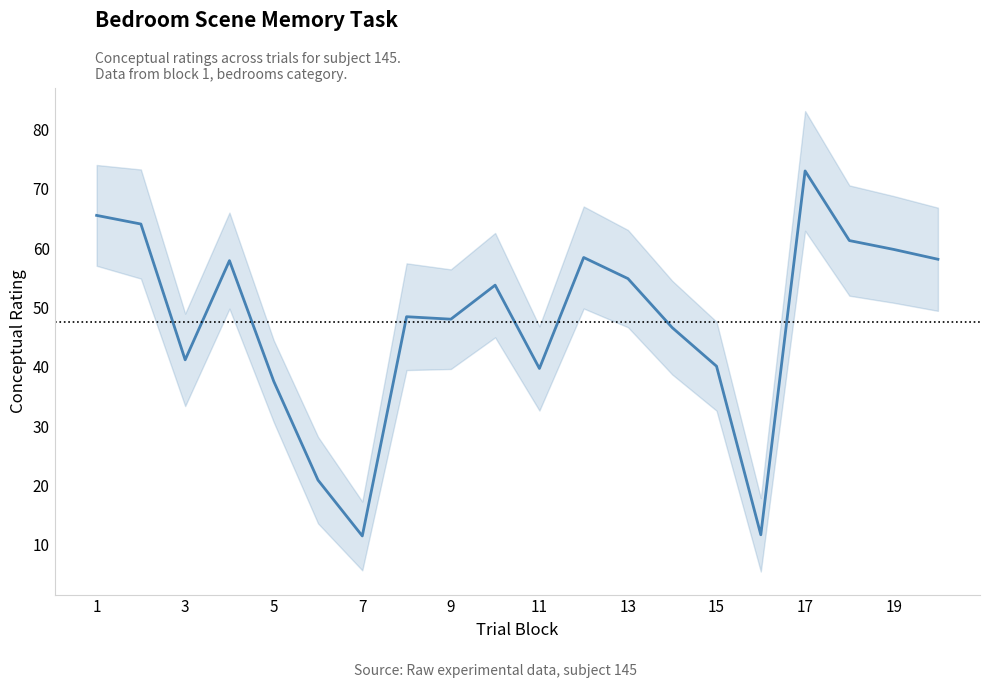

What is the value of the 19th point from the left?

59.8